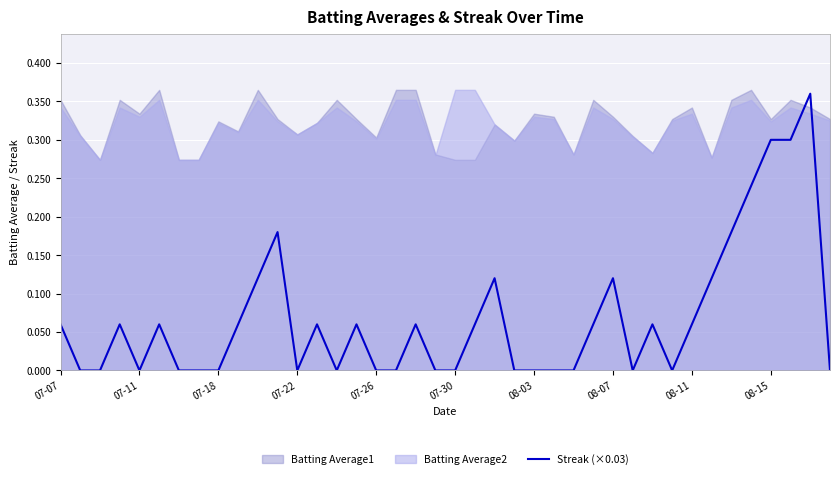

How many lines are shown in the chart?

1